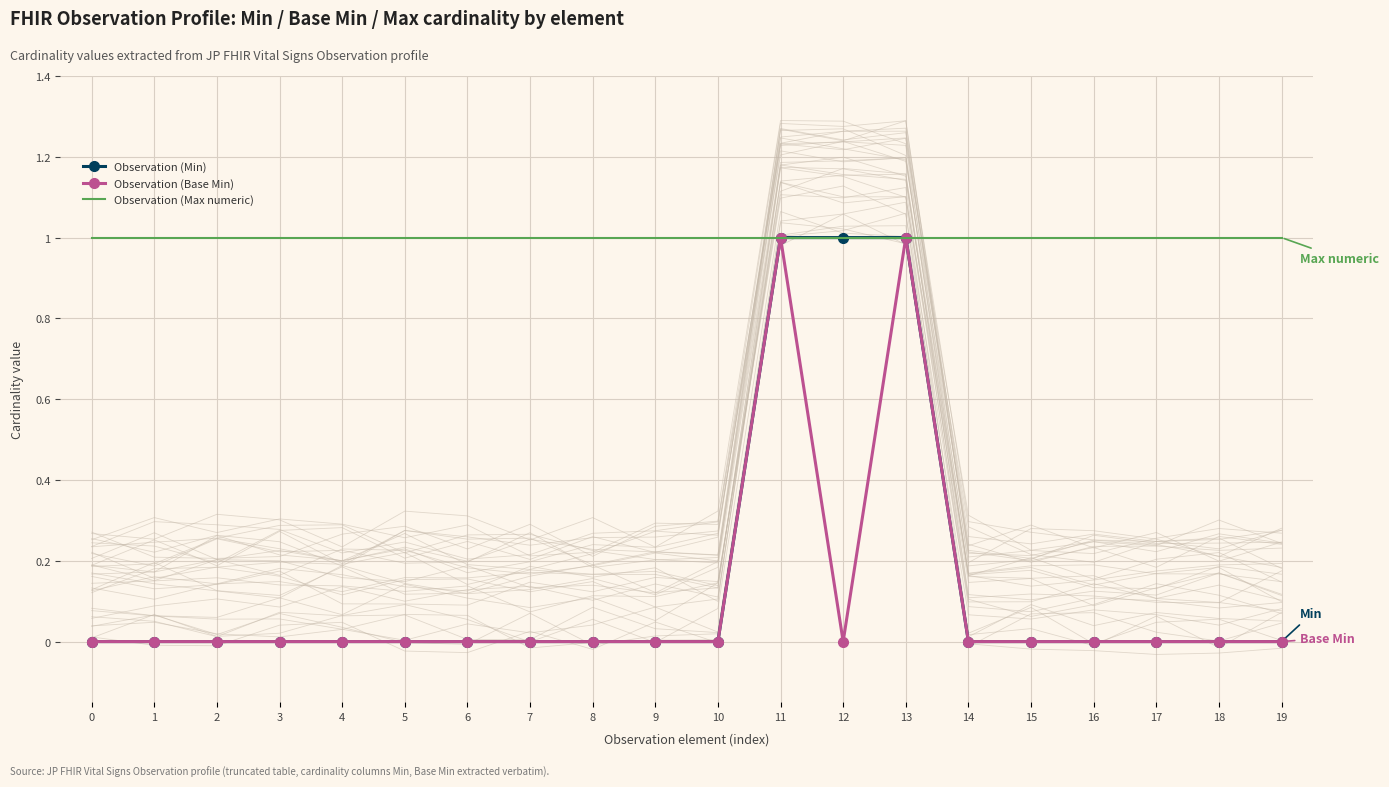

What is the total value across all series at 5?

1